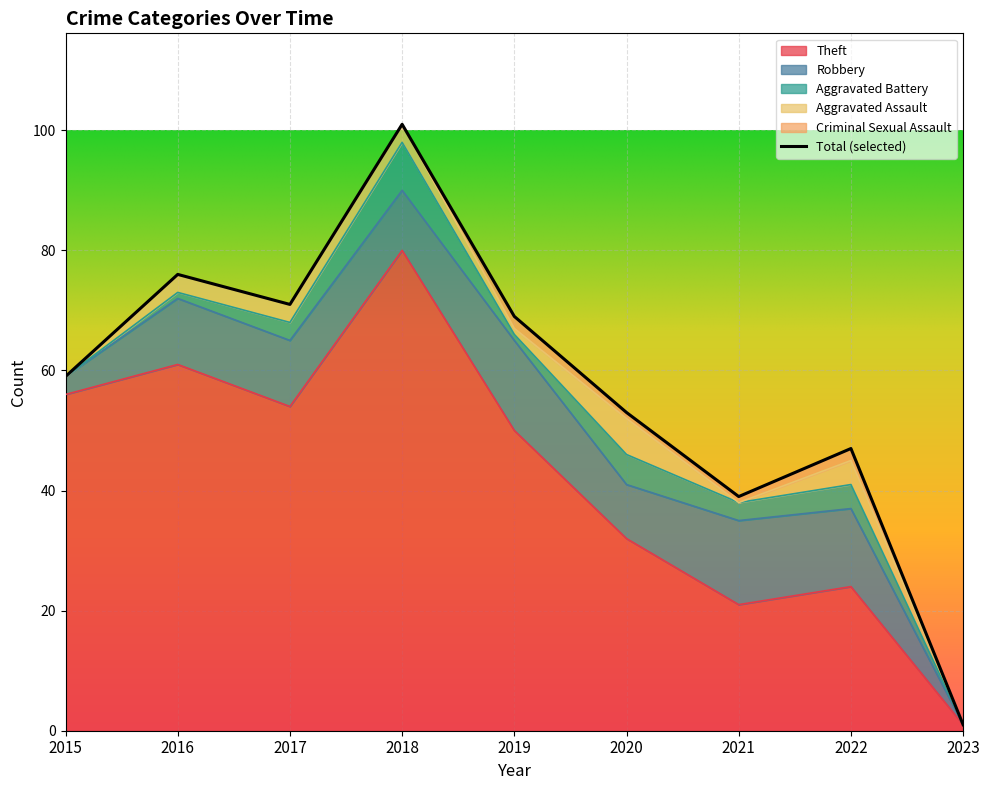

Reading left to right, what are all the values shown in this chart?

Theft: 56	61	54	80	50	32	21	24	1
Robbery: 3	11	11	10	15	9	14	13	0
Aggravated Battery: 0	1	3	8	1	5	3	4	0
Aggravated Assault: 0	3	3	3	1	6	0	4	0
Criminal Sexual Assault: 0	0	0	0	2	1	1	2	0